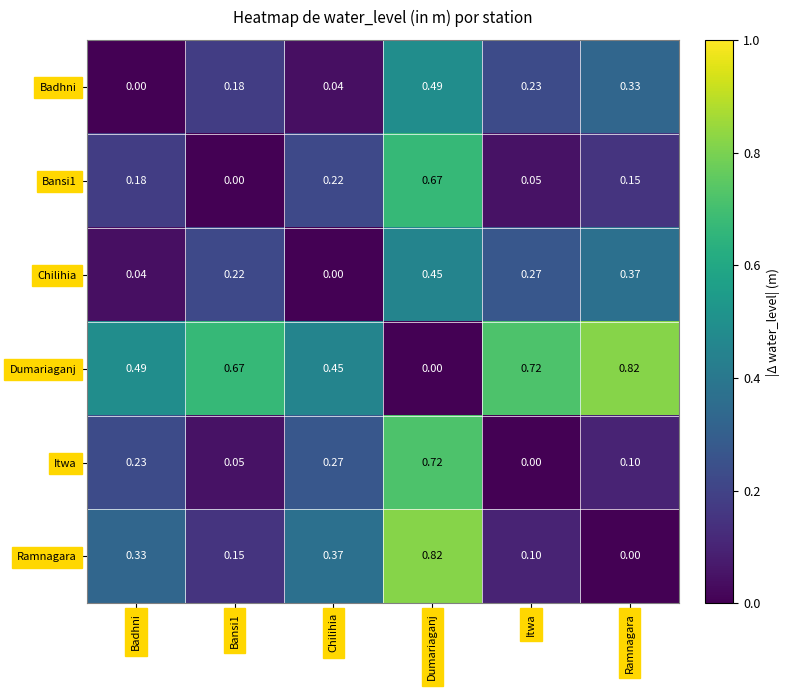

At which label does Dumariaganj reach its peak?

Ramnagara